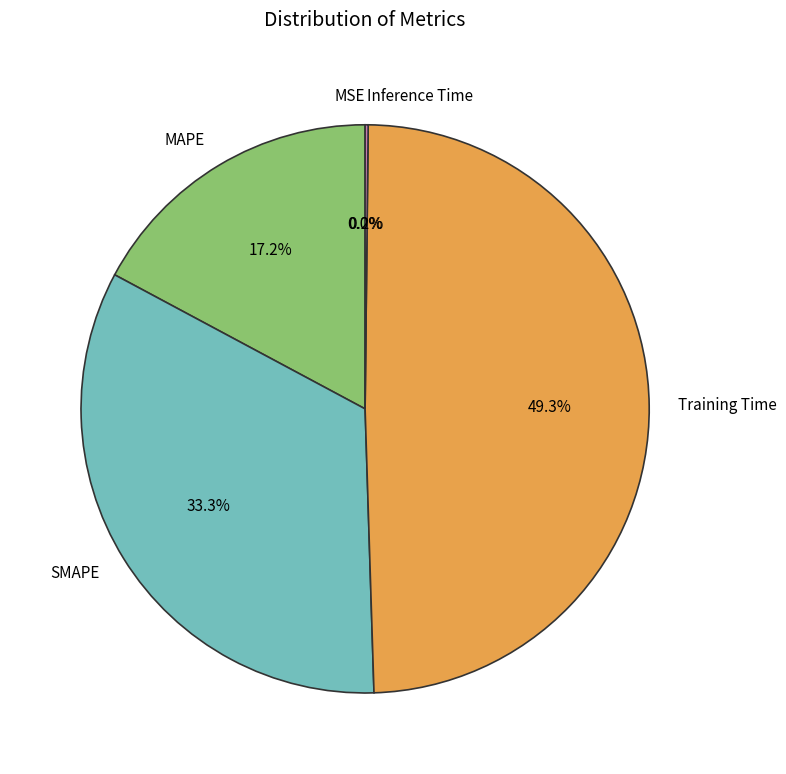

Is there any slice that represents more than half of the pie?

No